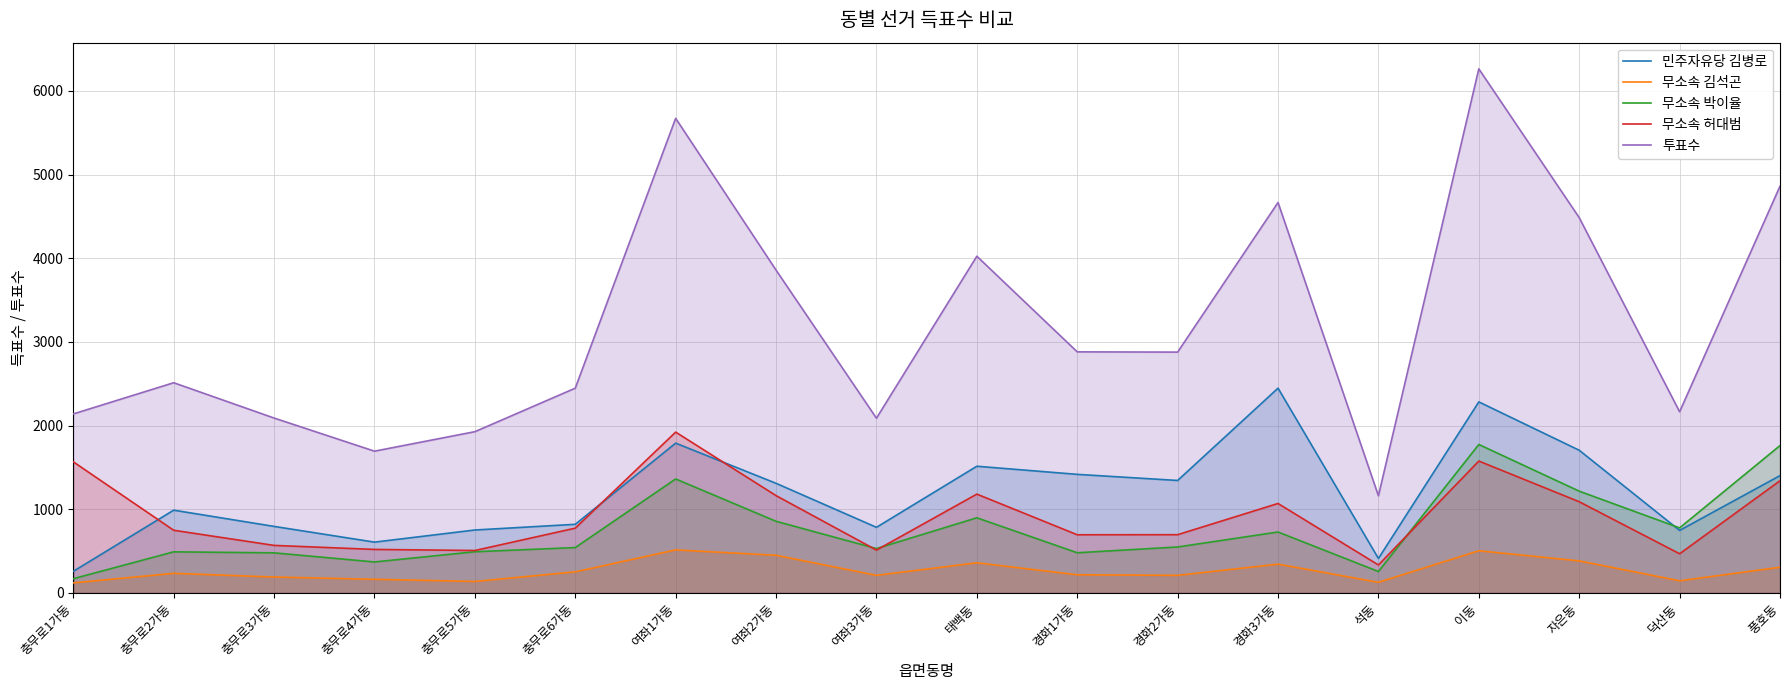

The 무소속 김석곤 series shows 350 at 경화1가동. True or false?

False